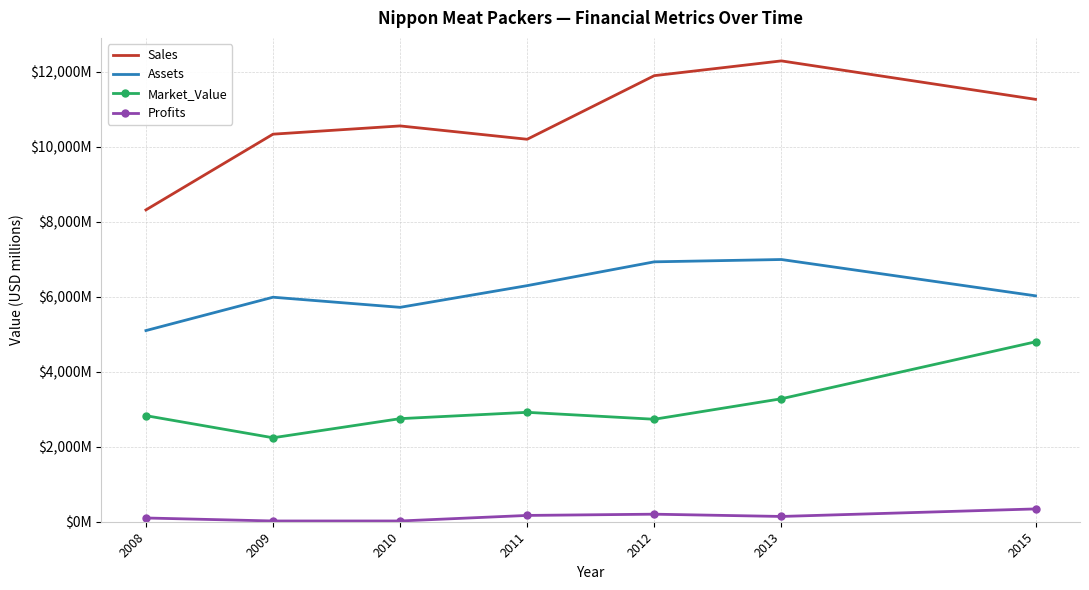

What are all the series names shown in the legend?

Sales, Assets, Market_Value, Profits